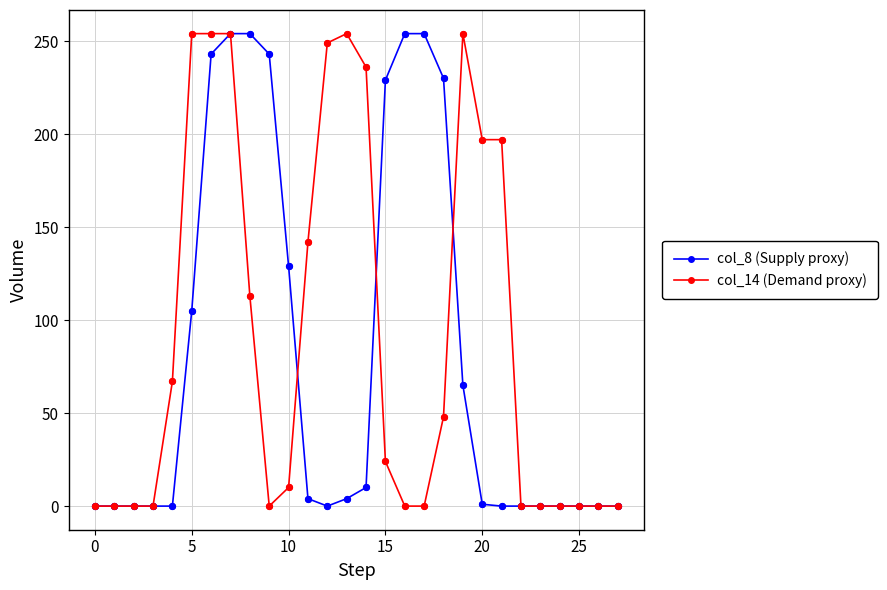

What is the maximum value shown in the chart?

254